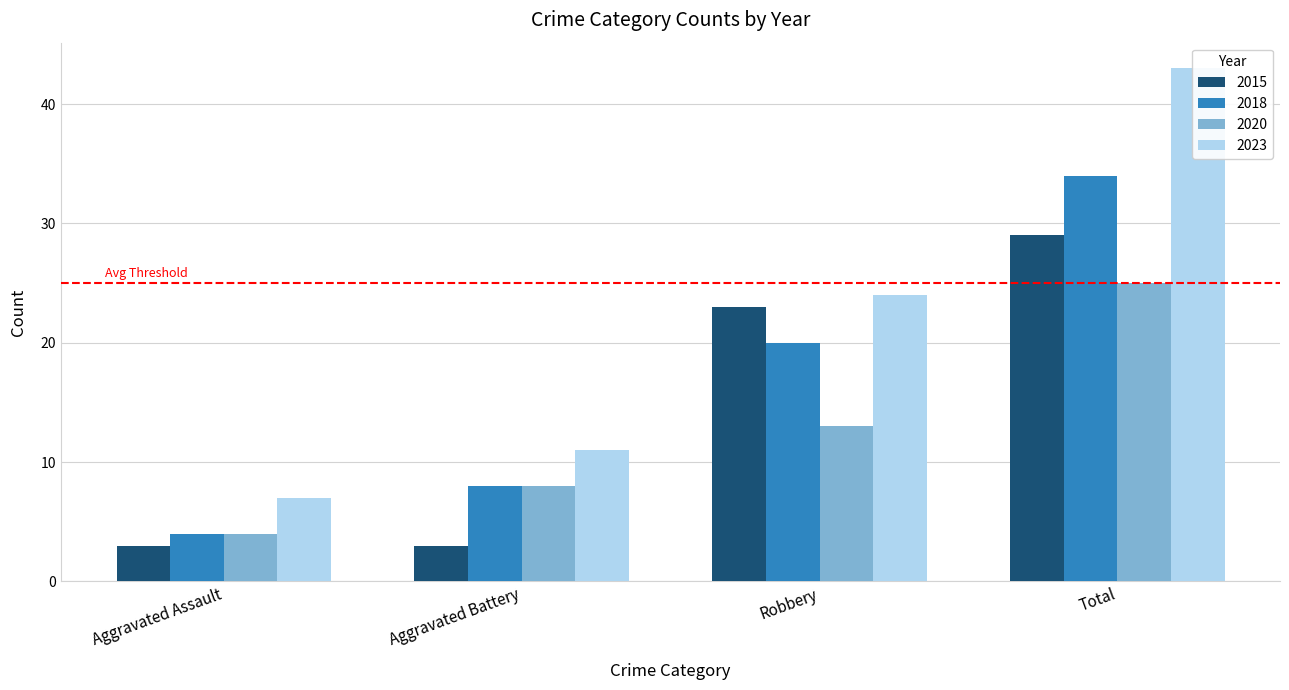

How many values in the 2023 series exceed 24?

1